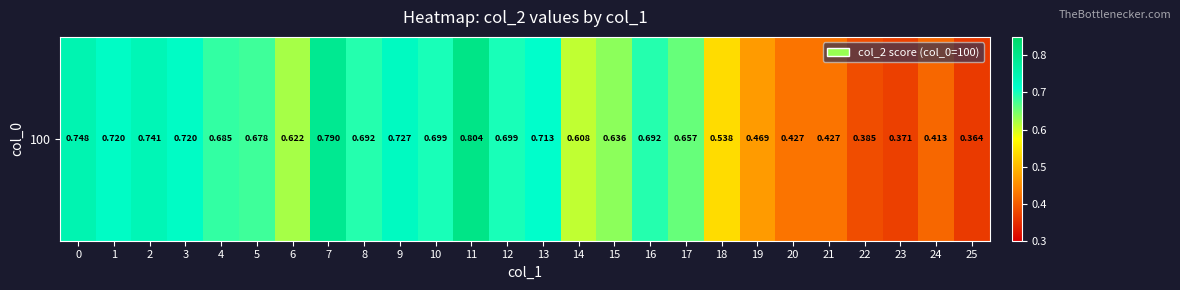

Rank the categories by value from lowest to highest.

25, 23, 22, 24, 20, 21, 19, 18, 14, 6, 15, 17, 5, 4, 8, 16, 10, 12, 13, 1, 3, 9, 2, 0, 7, 11